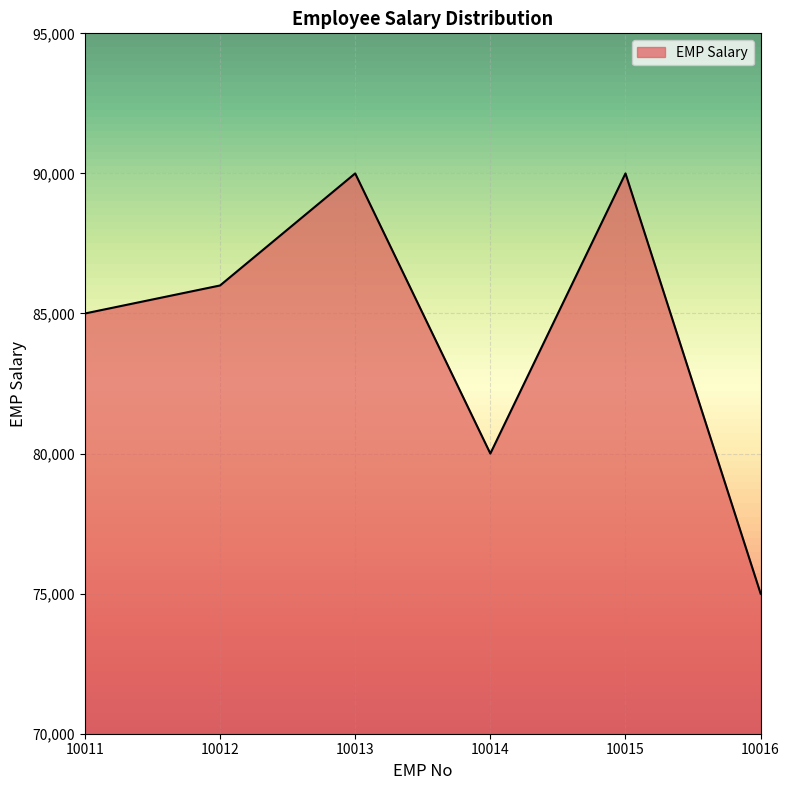

Reading left to right, list all the values displayed in this chart.

85000	86000	90000	80000	90000	75000